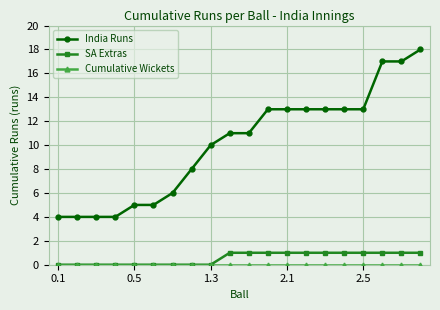

Which series has the largest range (max minus min)?

India Runs